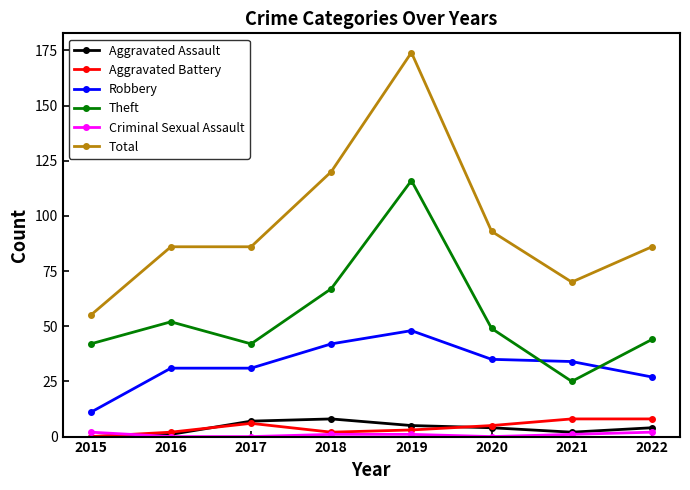

What is the lowest value of the Total series?

55